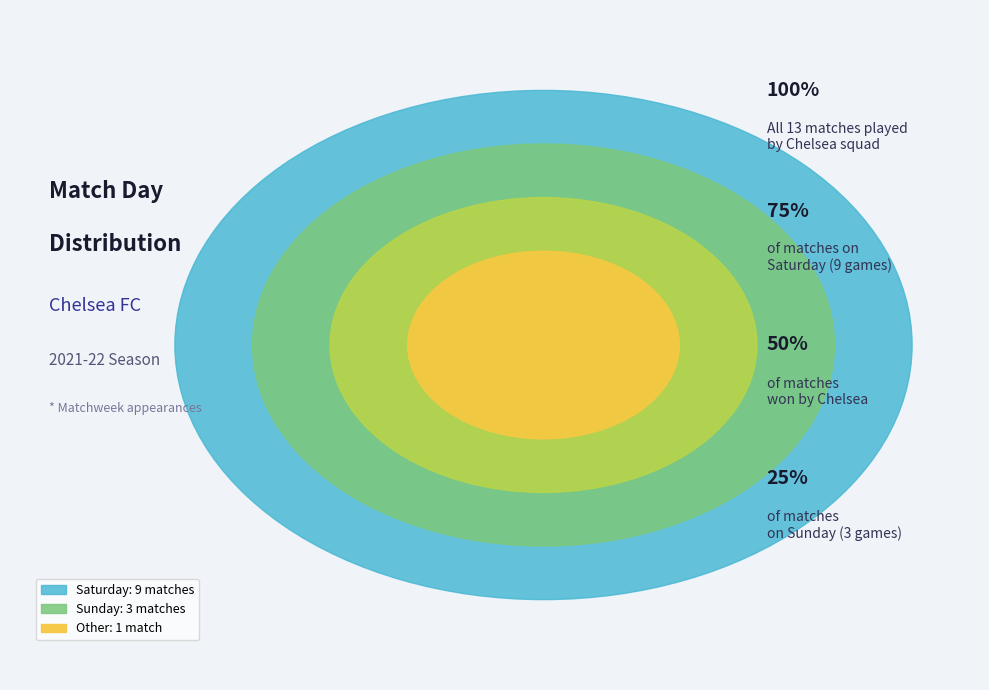

Count the number of slices in the pie.

3